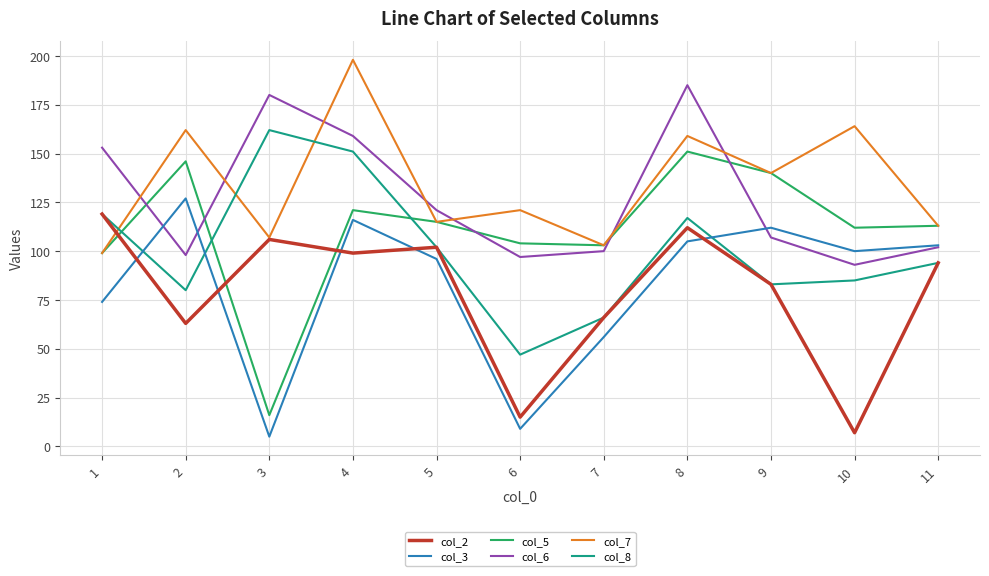

What is the difference between the maximum and minimum values in the col_5 series?

135